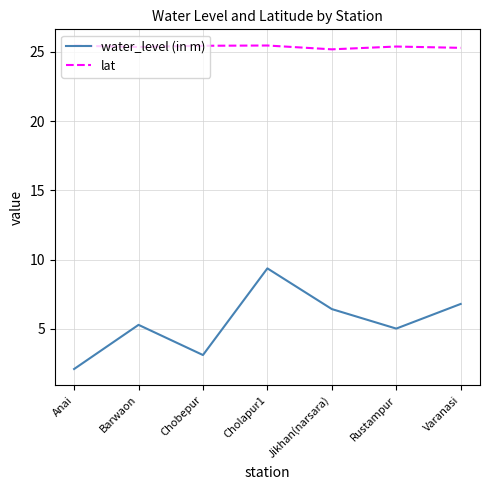

True or false: water_level (in m) and lat intersect in this chart.

False